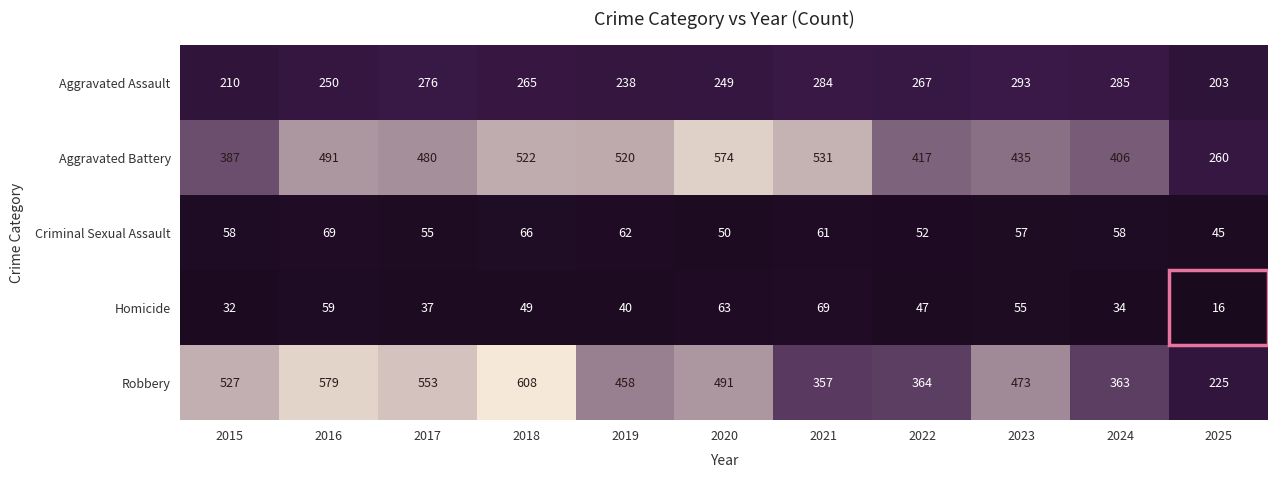

Which series has the largest range (max minus min)?

Robbery